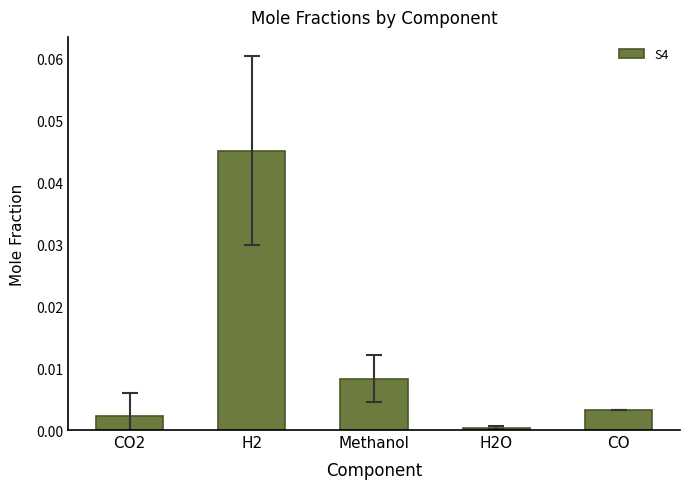

Does the chart contain stacked bars?

No